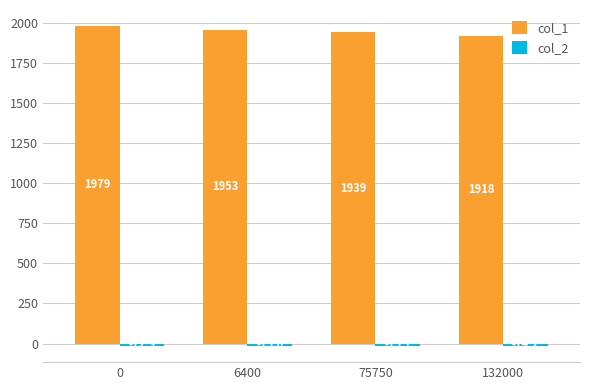

The col_1 series shows 599.0 at 132000. True or false?

False